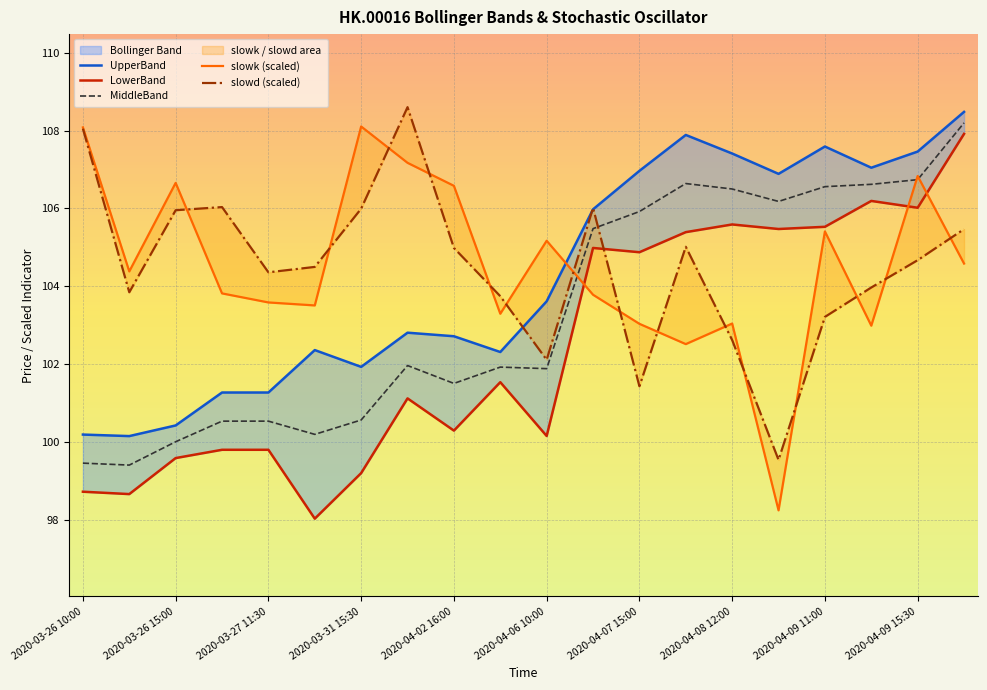

Where is slowk (scaled) nearest to the value 103?

17